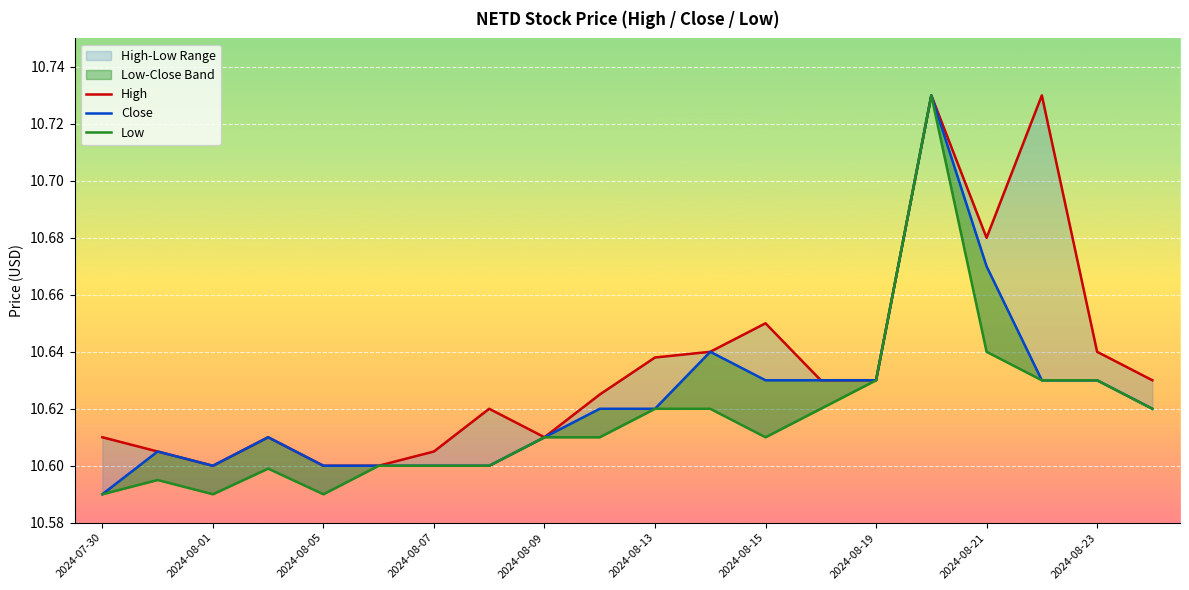

Which category has the lowest value across all series?

2024-07-30